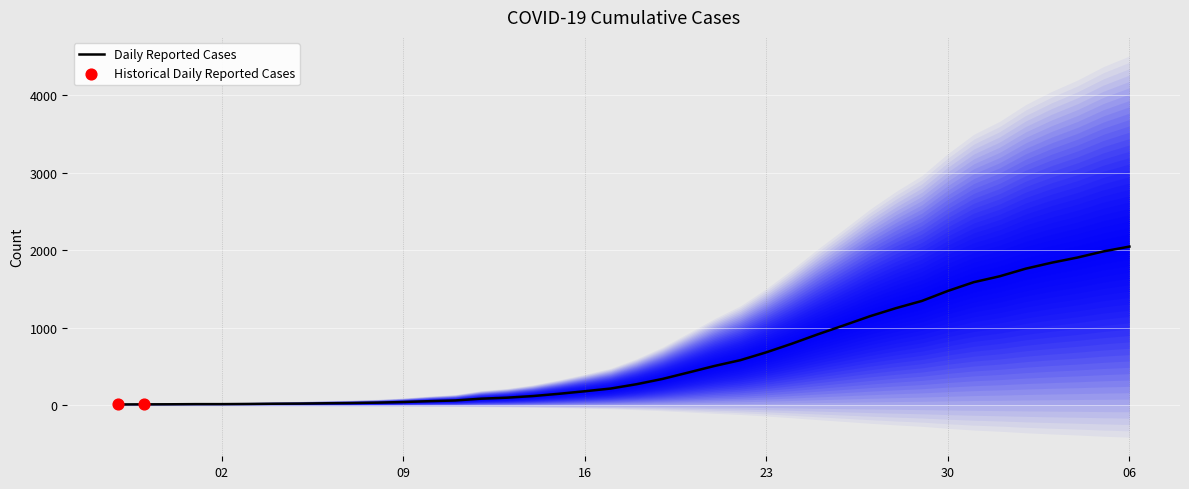

Which has a higher value, 2020-03-15 or 2020-03-05?

2020-03-15